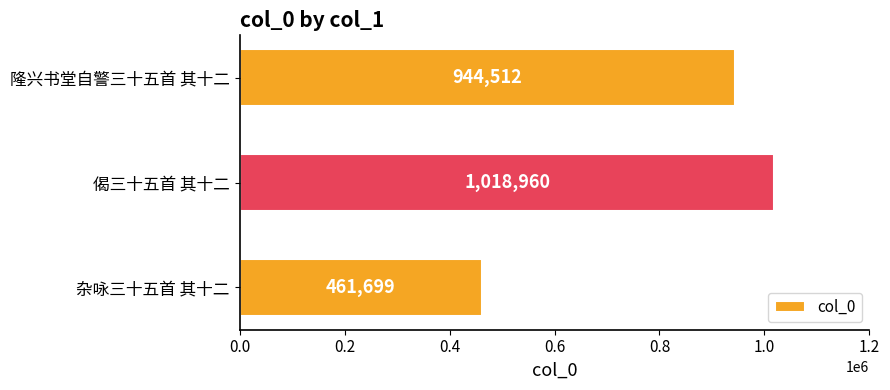

Which label corresponds to the smallest value in the chart?

杂咏三十五首 其十二